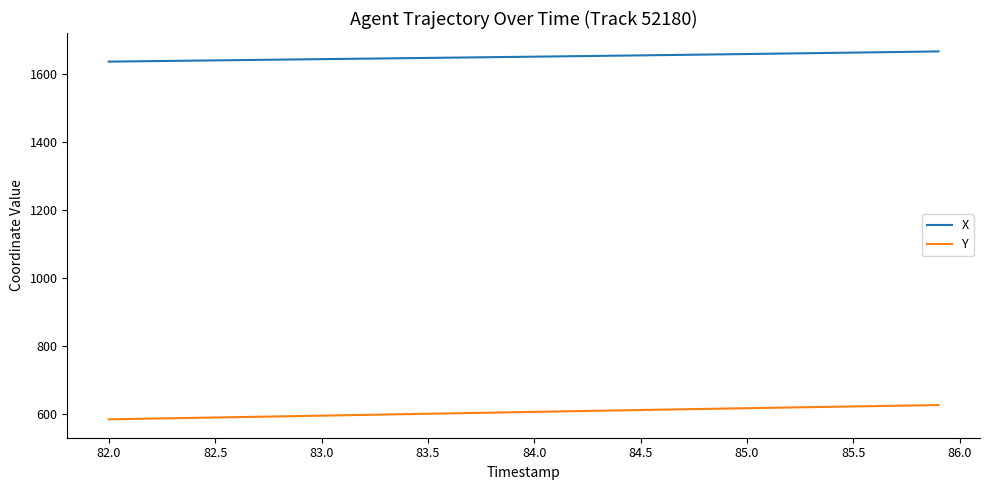

List the series in order of their overall mean, lowest first.

Y, X